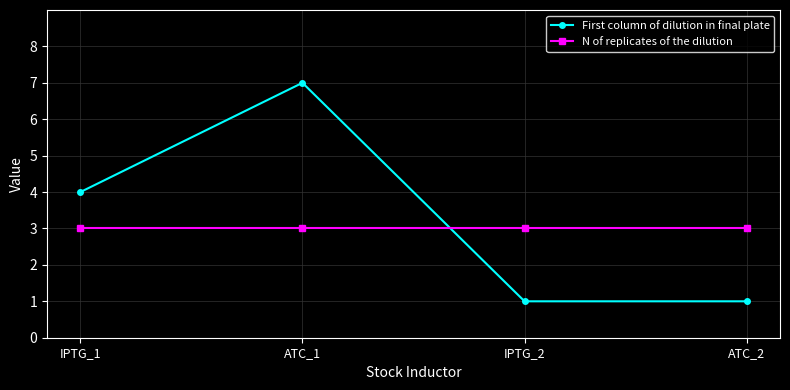

How many lines are shown in the chart?

2